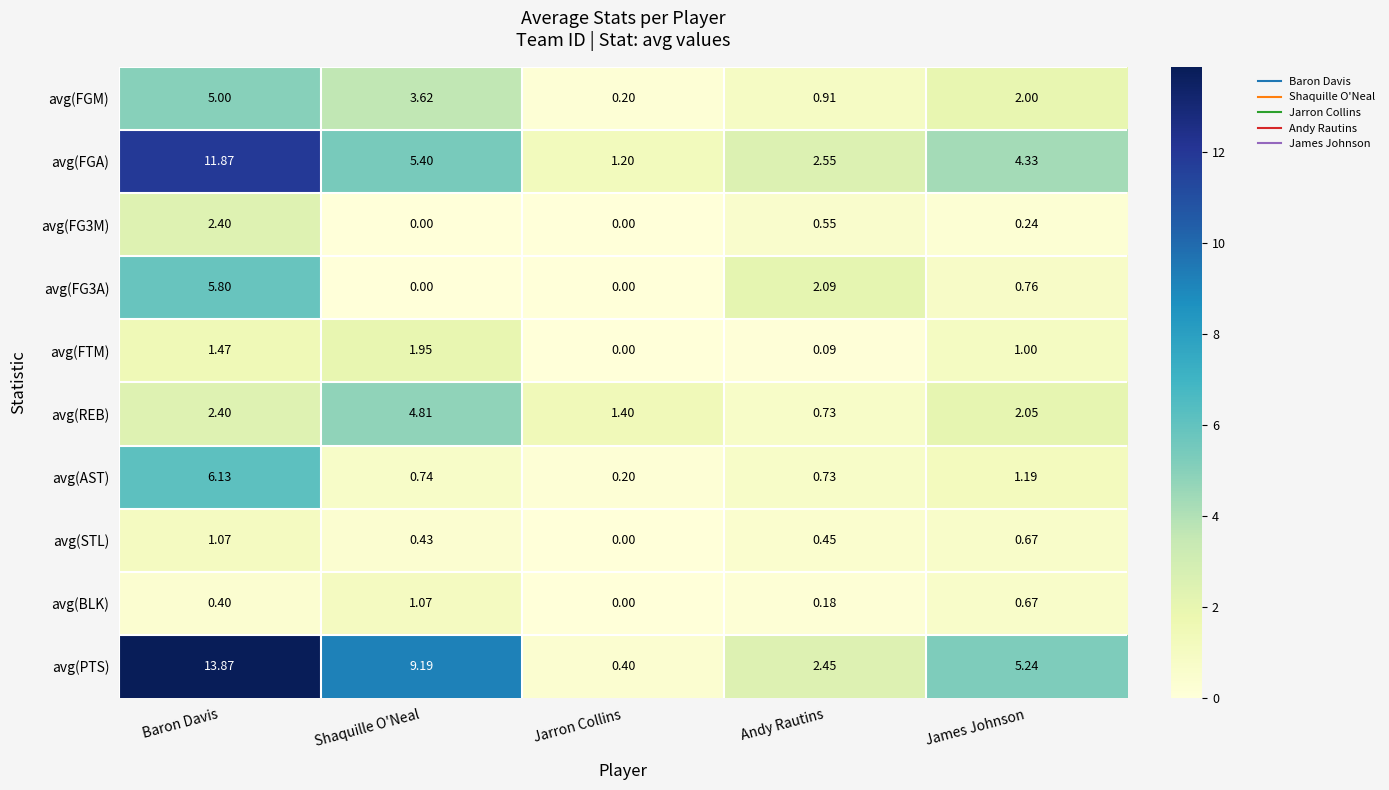

At which label is avg(FG3A) closest to 2?

Andy Rautins